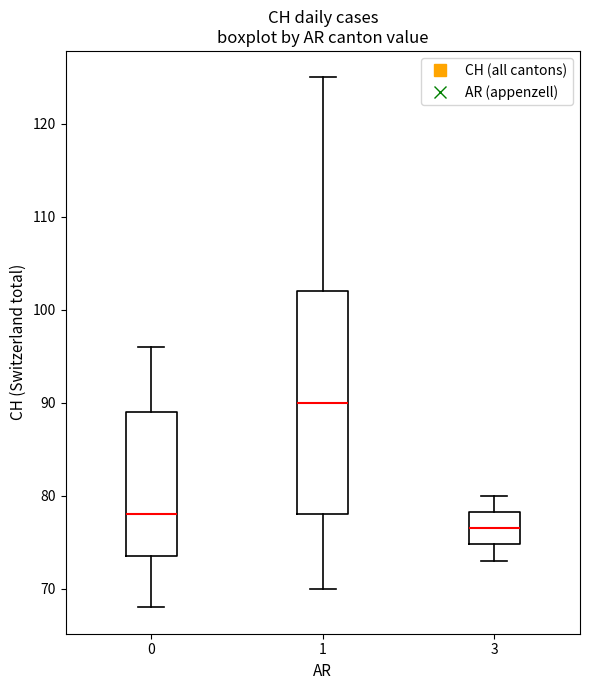

Comparing the boxes themselves (not the whiskers), which one is the tallest?

1